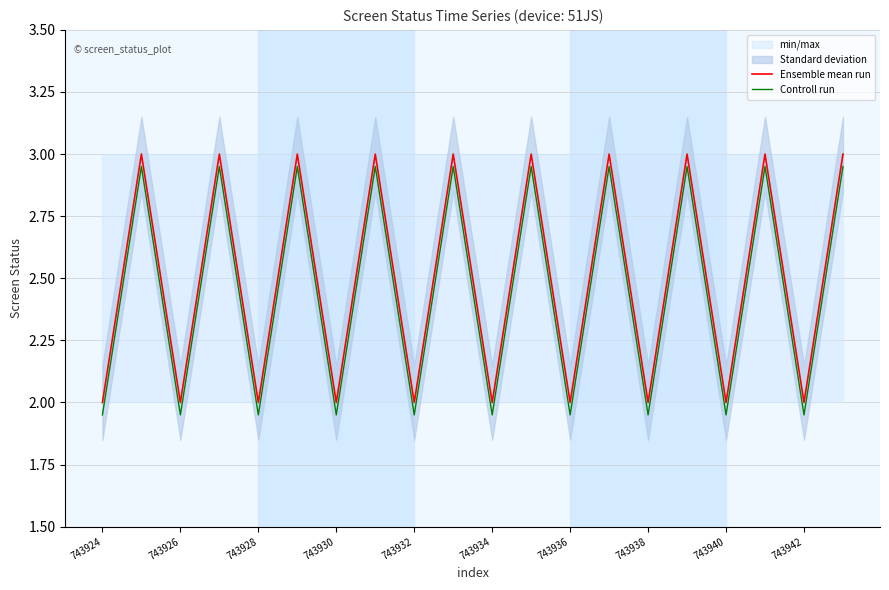

List the series in order of their peak value, highest first.

Ensemble mean run, Controll run